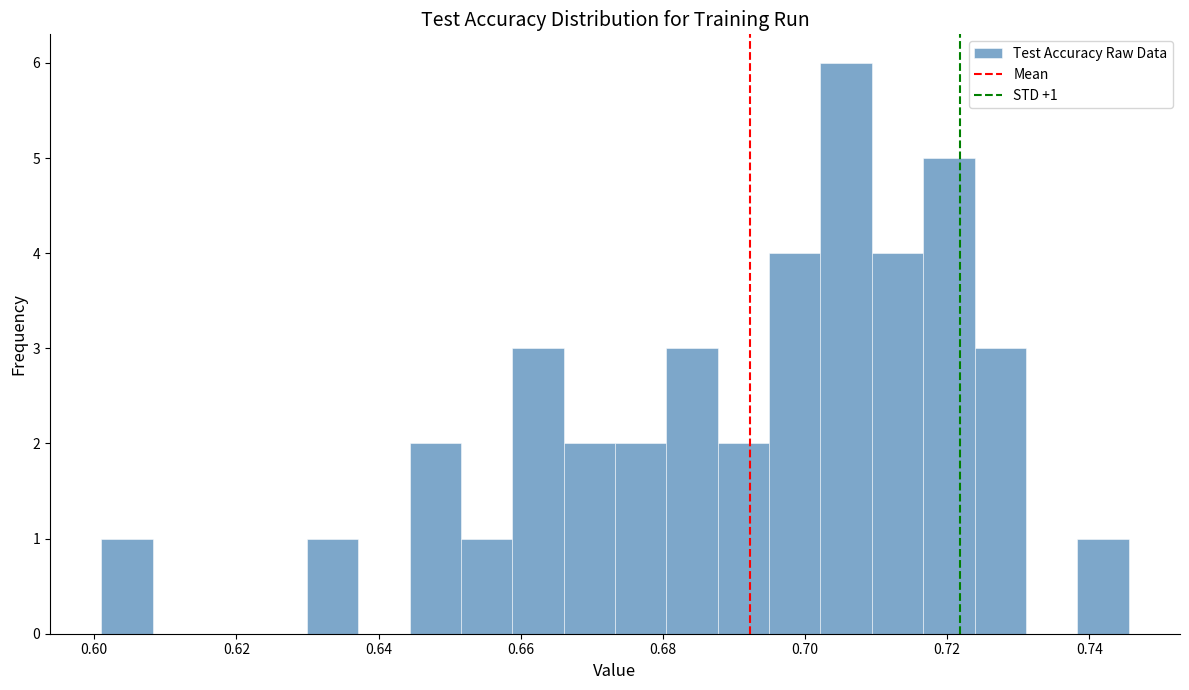

Around what value on the x-axis is the tallest bar? Give the approximate position of its centre, as read against the axis.

0.706